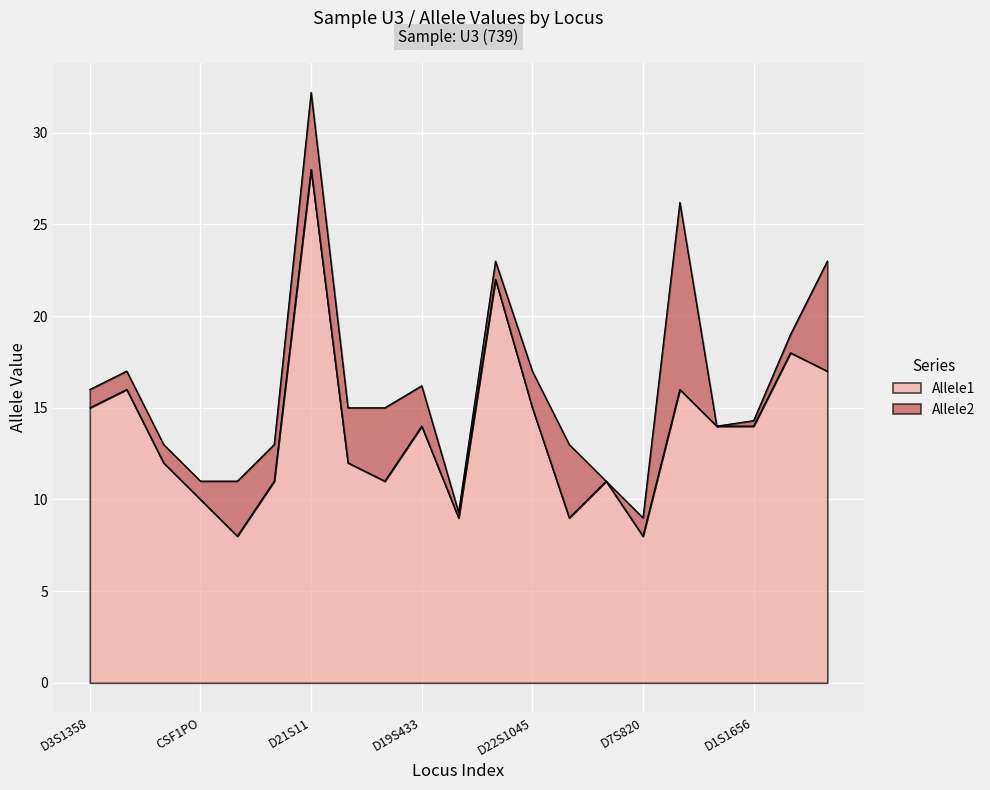

Which category has the lowest value in the Allele2 series?

D7S820